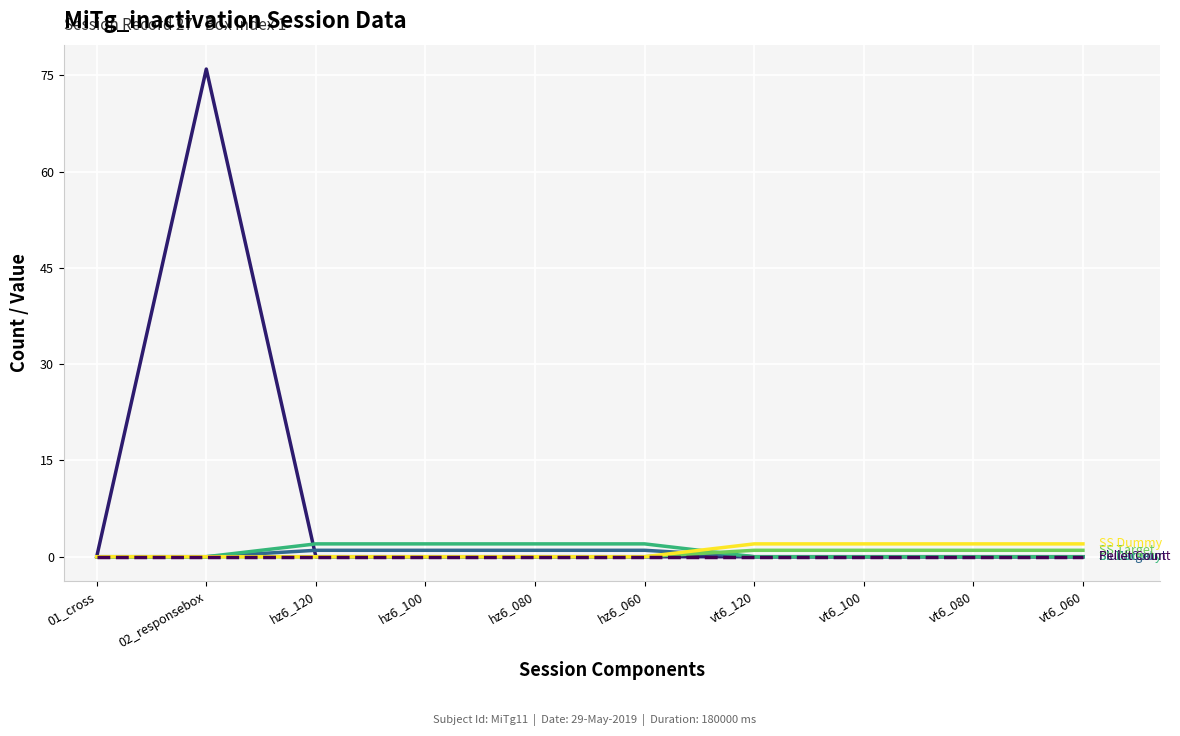

Reading right to left, transcribe all the data shown in this chart.

Fluid Count: 0	0	0	0	0	0	0	0	76	0
SL Target: 0	0	0	0	1	1	1	1	0	0
SL Dummy: 0	0	0	0	2	2	2	2	0	0
SS Target: 1	1	1	1	0	0	0	0	0	0
SS Dummy: 2	2	2	2	0	0	0	0	0	0
Pellet Count: 0	0	0	0	0	0	0	0	0	0